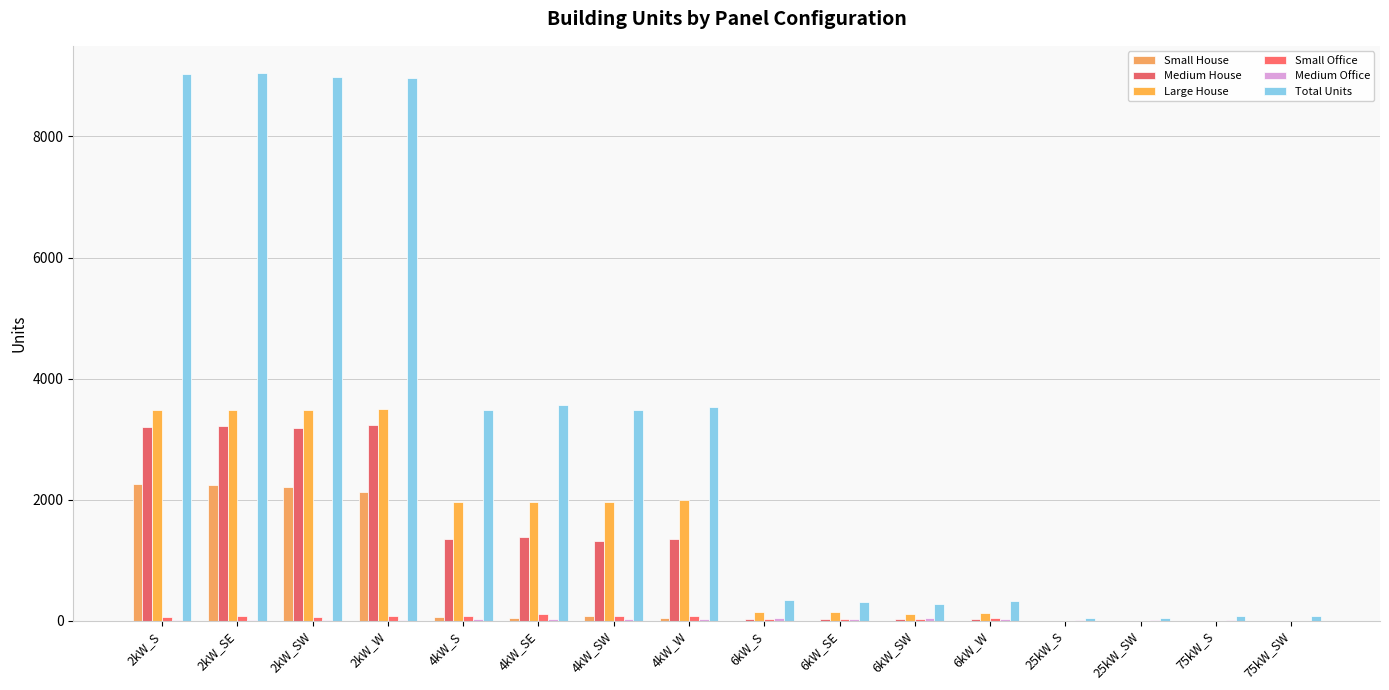

What is the average value of the Large House series?

1395